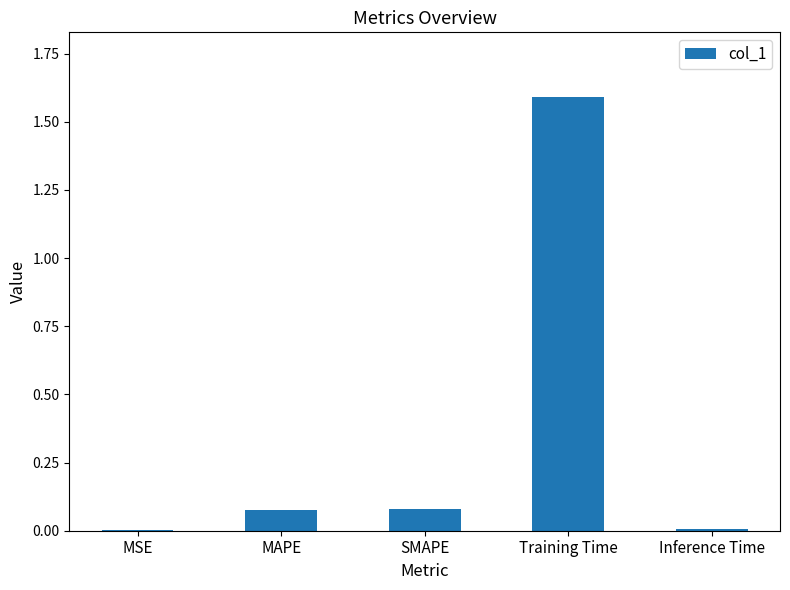

At which category does the chart reach its peak across all series?

Training Time